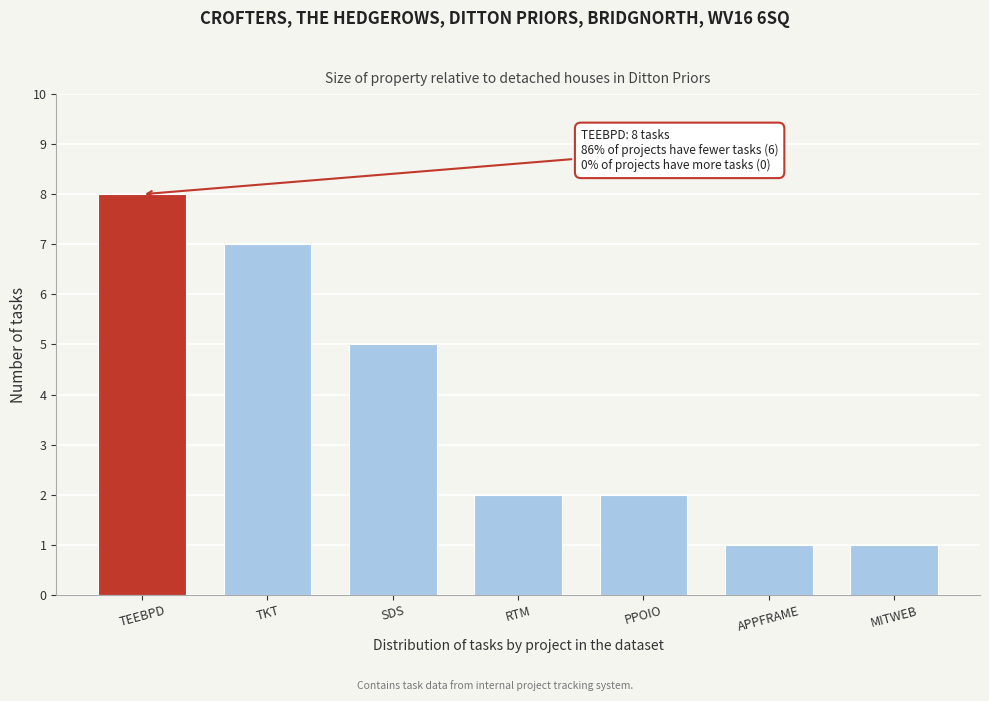

Reading right to left, extract all data points from this chart.

MITWEB=1	APPFRAME=1	PPOIO=2	RTM=2	SDS=5	TKT=7	TEEBPD=8